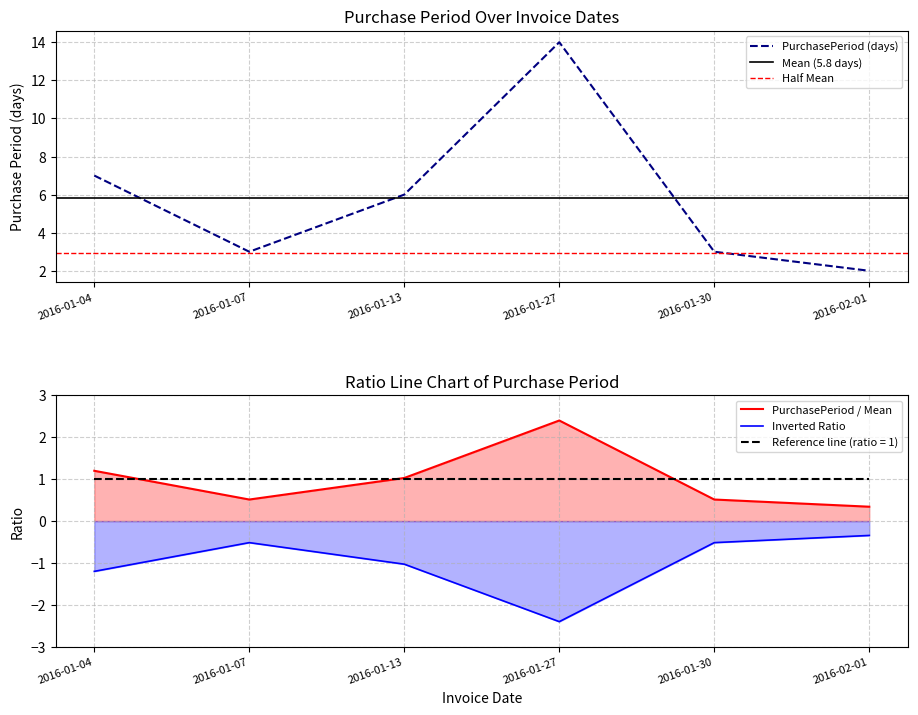

Which category has the lowest value in the PurchasePeriod (days) series?

2016-02-01